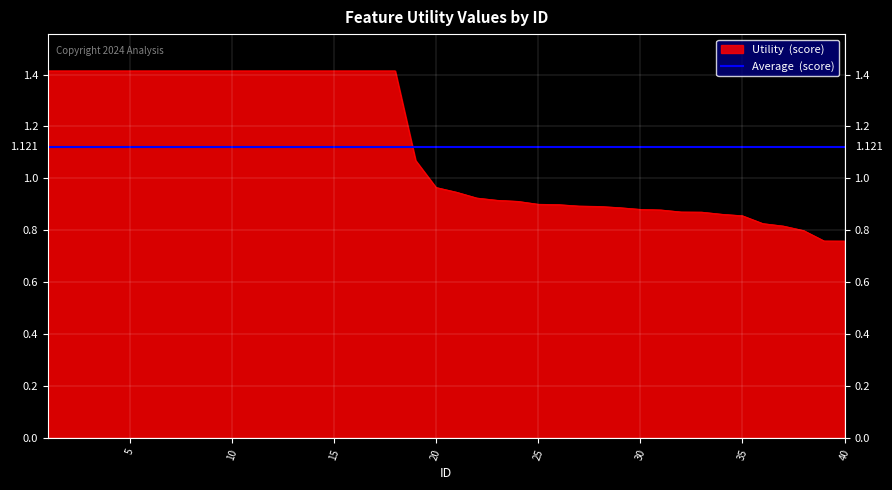

Count the number of categories in the chart.

40